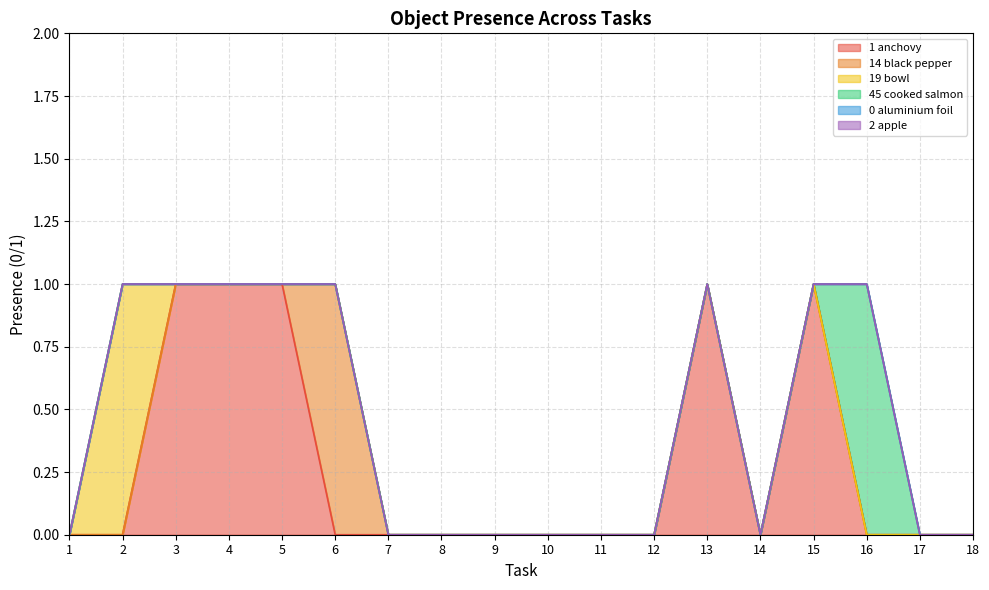

What is the maximum value for Object_45_cooked salmon?

1